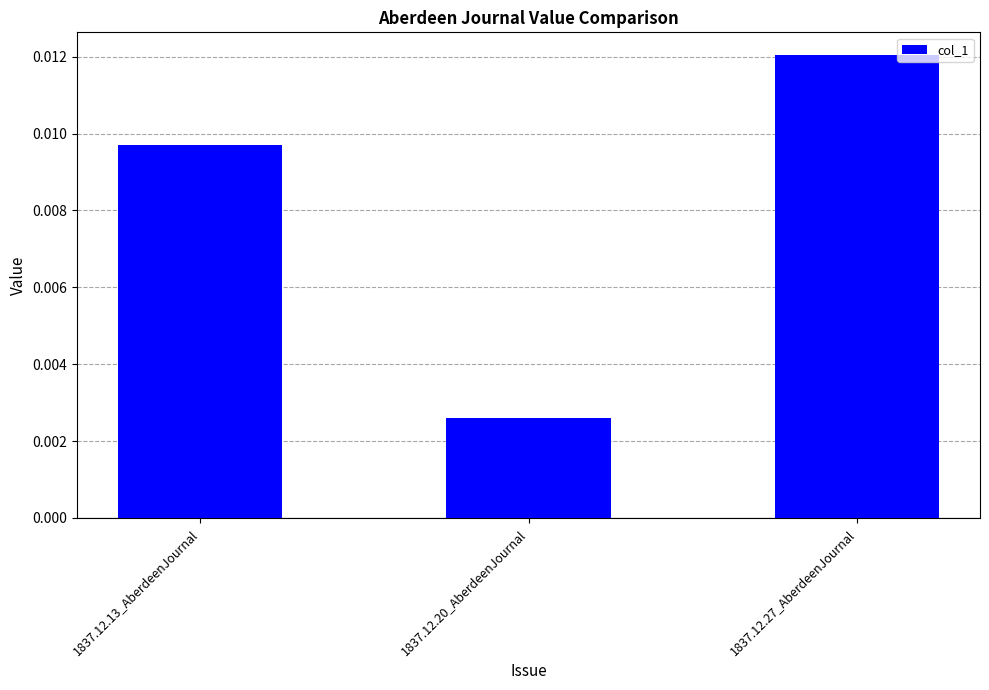

List the labels in order of value, largest first.

1837.12.27_AberdeenJournal, 1837.12.13_AberdeenJournal, 1837.12.20_AberdeenJournal